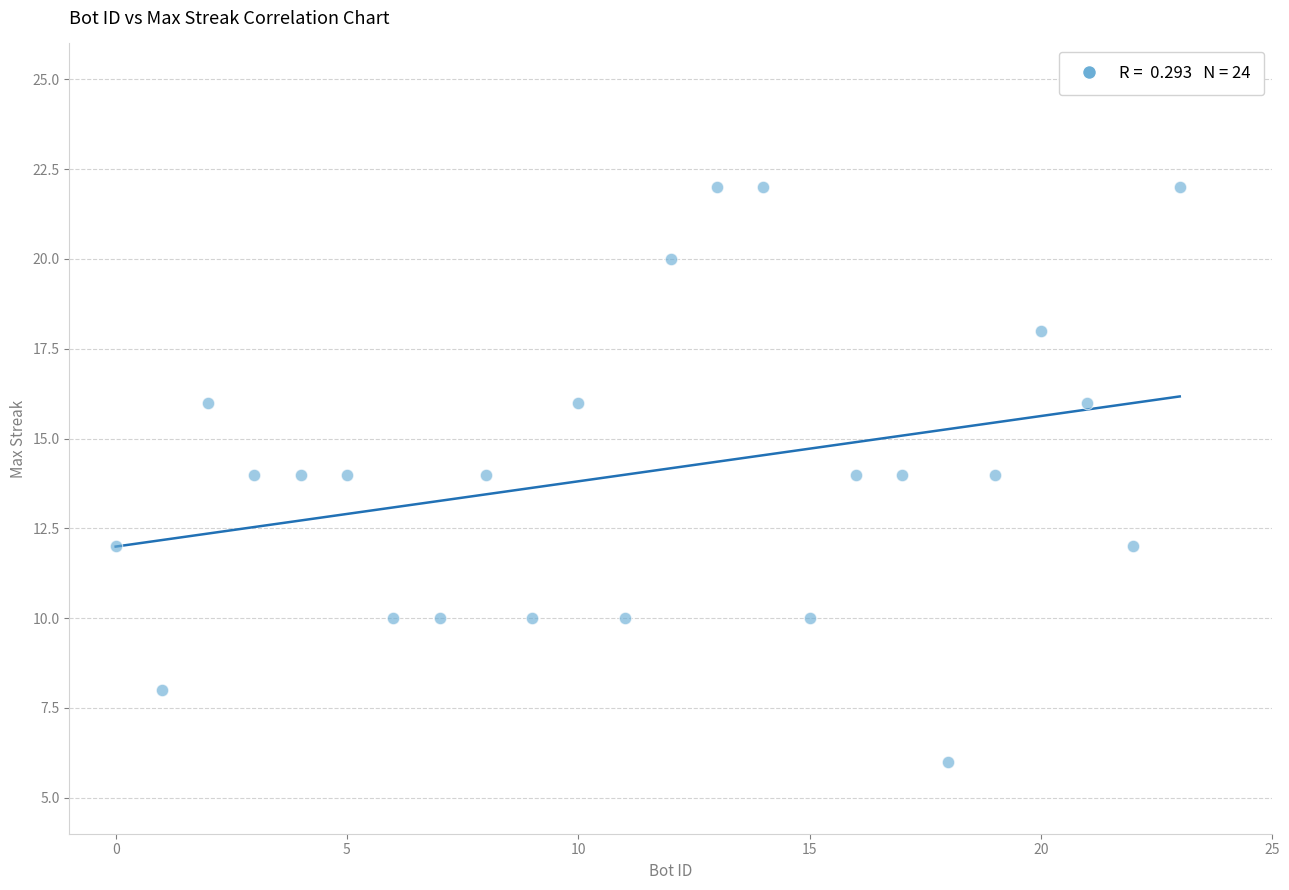

What is the range of X values (max minus min)?

23